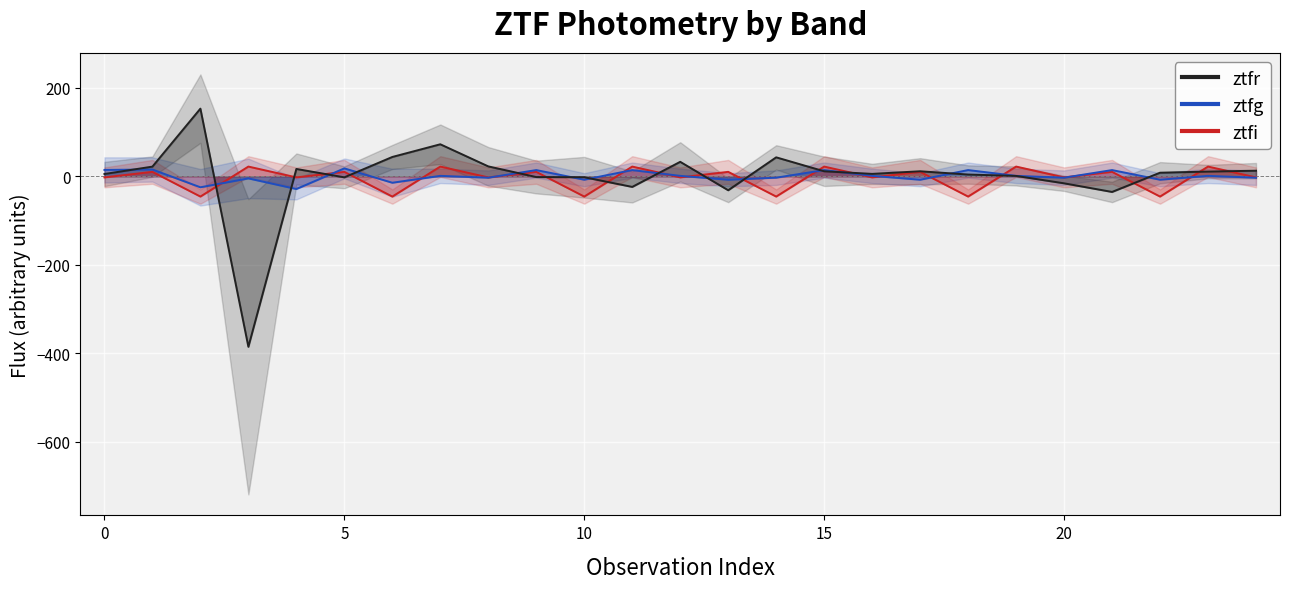

How many intersections are there between ztfr and ztfi?

16